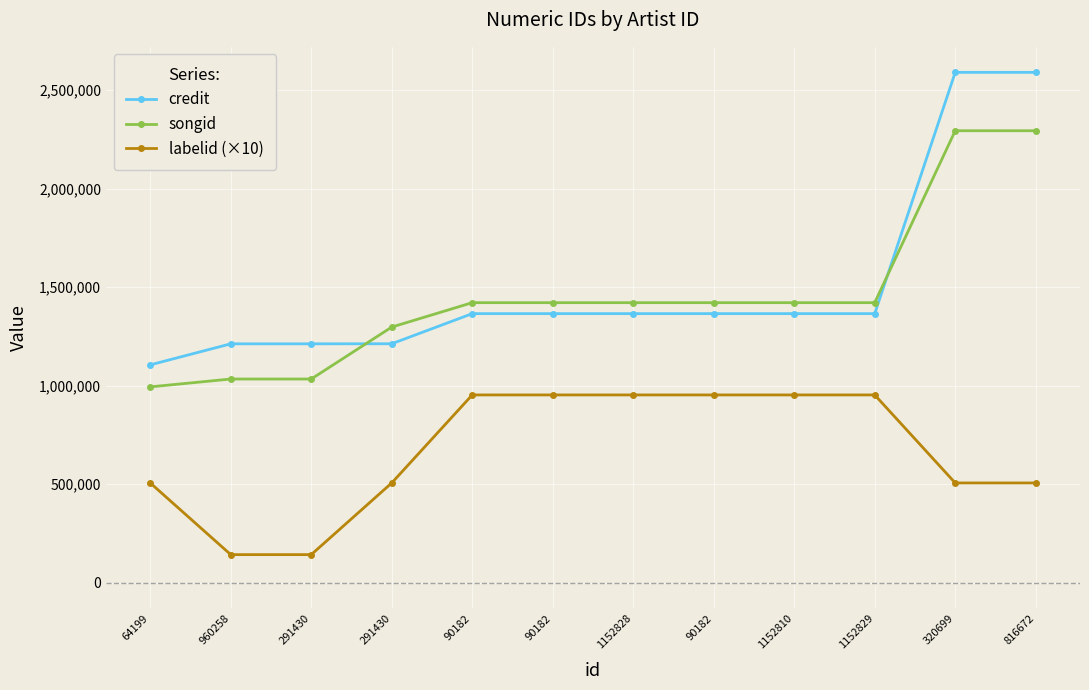

At which label is credit closest to 1847441?

90182